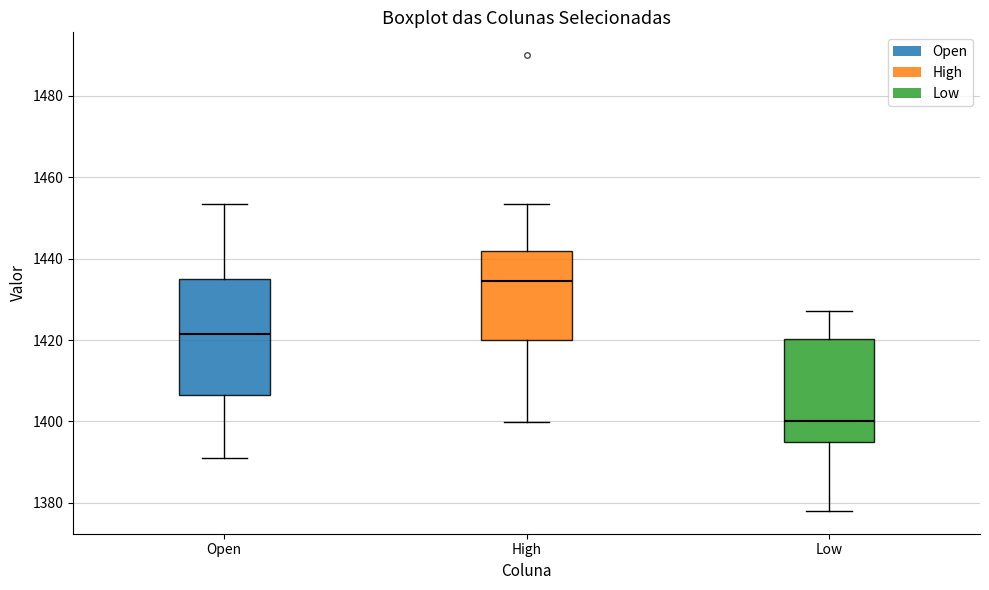

Which box is the tallest, from its lower edge to its upper edge?

Open